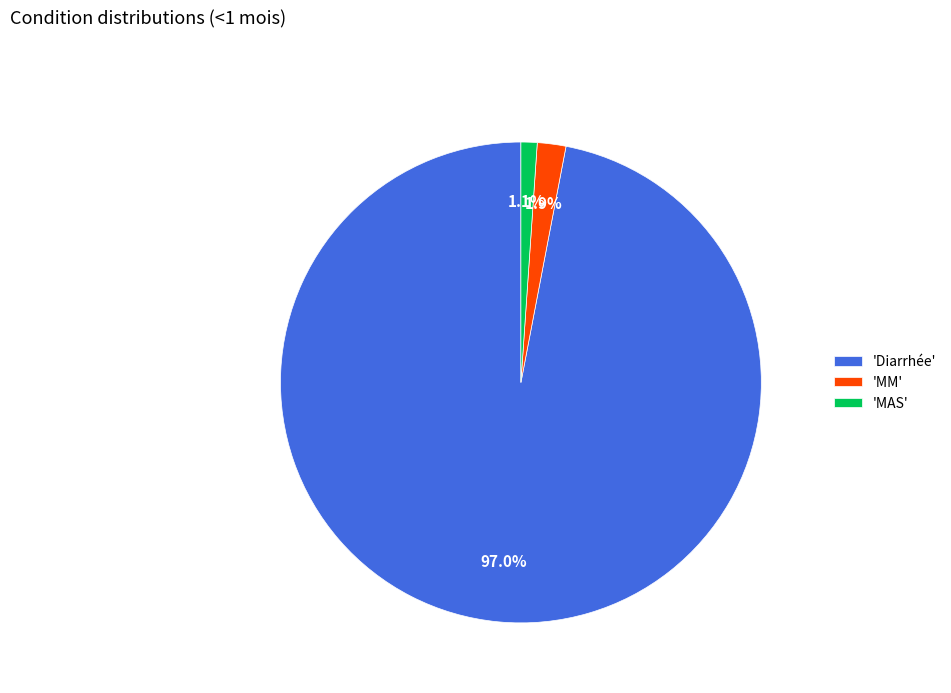

Which category has the biggest portion of the pie?

'Diarrhée'